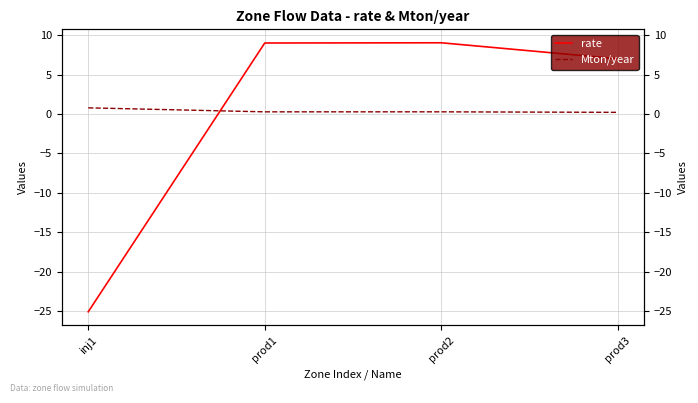

What is the label of the 1st point from the right?

prod3